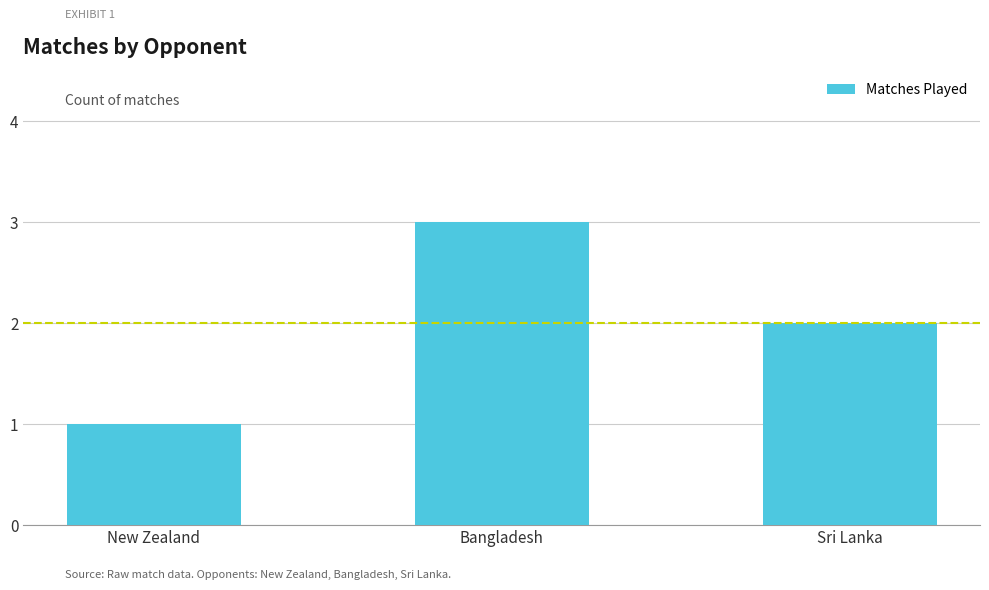

Reading right to left, extract all data points from this chart.

Sri Lanka=2	Bangladesh=3	New Zealand=1